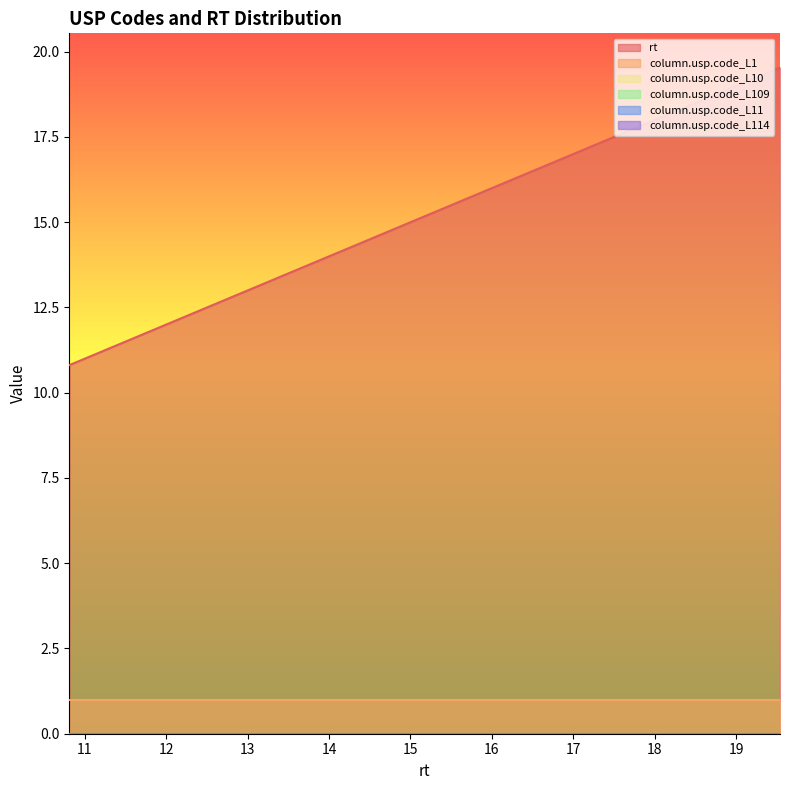

What is the sum of all column.usp.code_L1 values?

13.0